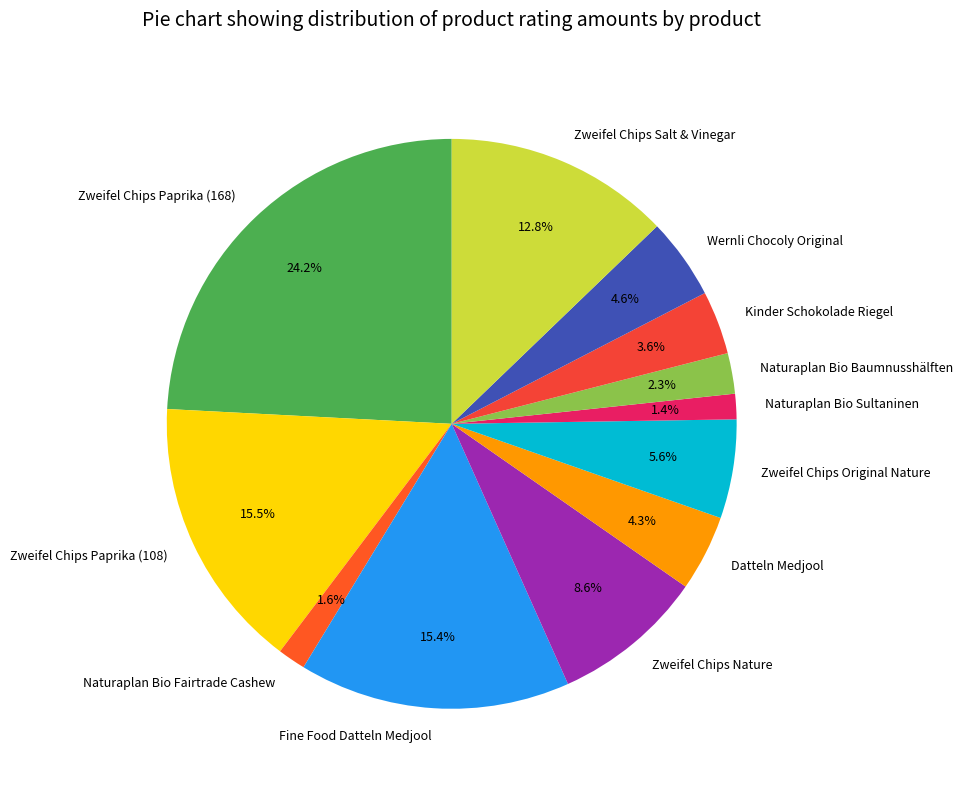

What portion of the pie excludes Zweifel Chips Paprika (168)?

75.8%